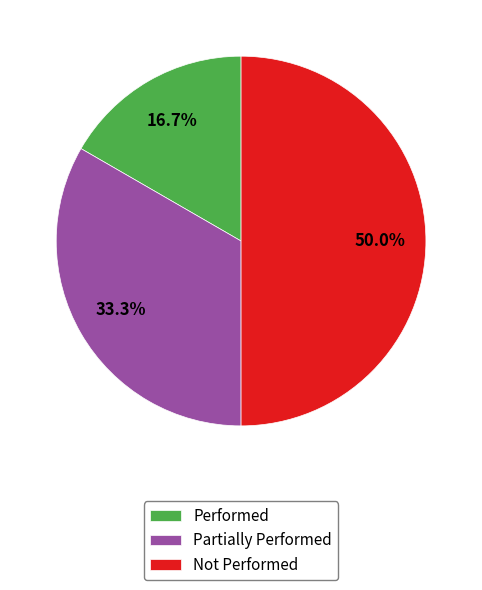

To the nearest percent, what is the difference between the largest and smallest slice percentages?

33%